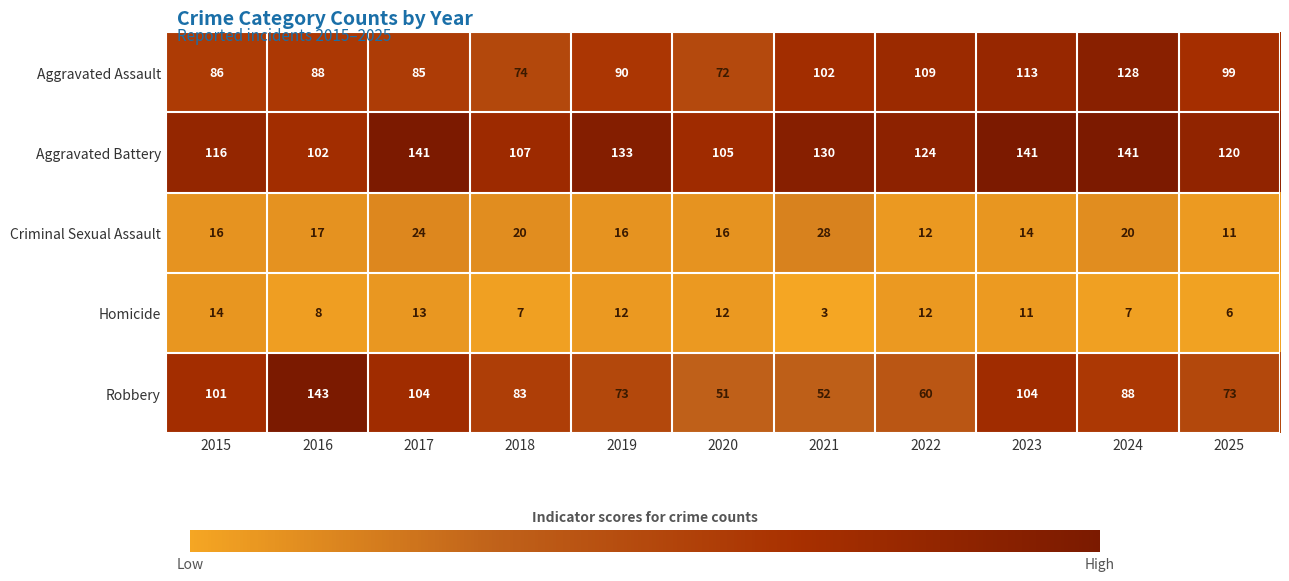

How many distinct data groups are displayed?

5